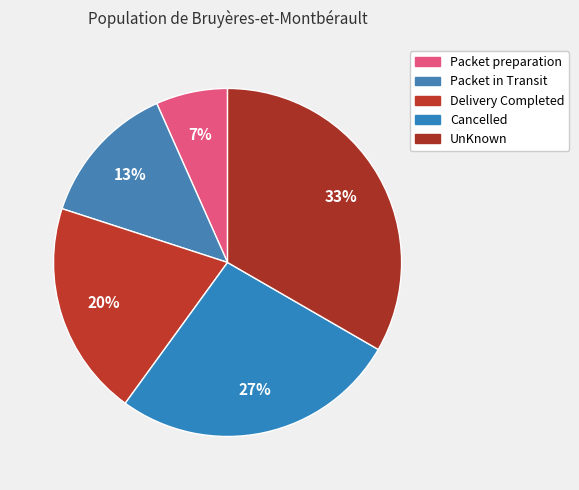

Is it true that Packet preparation is 7% of the pie?

True